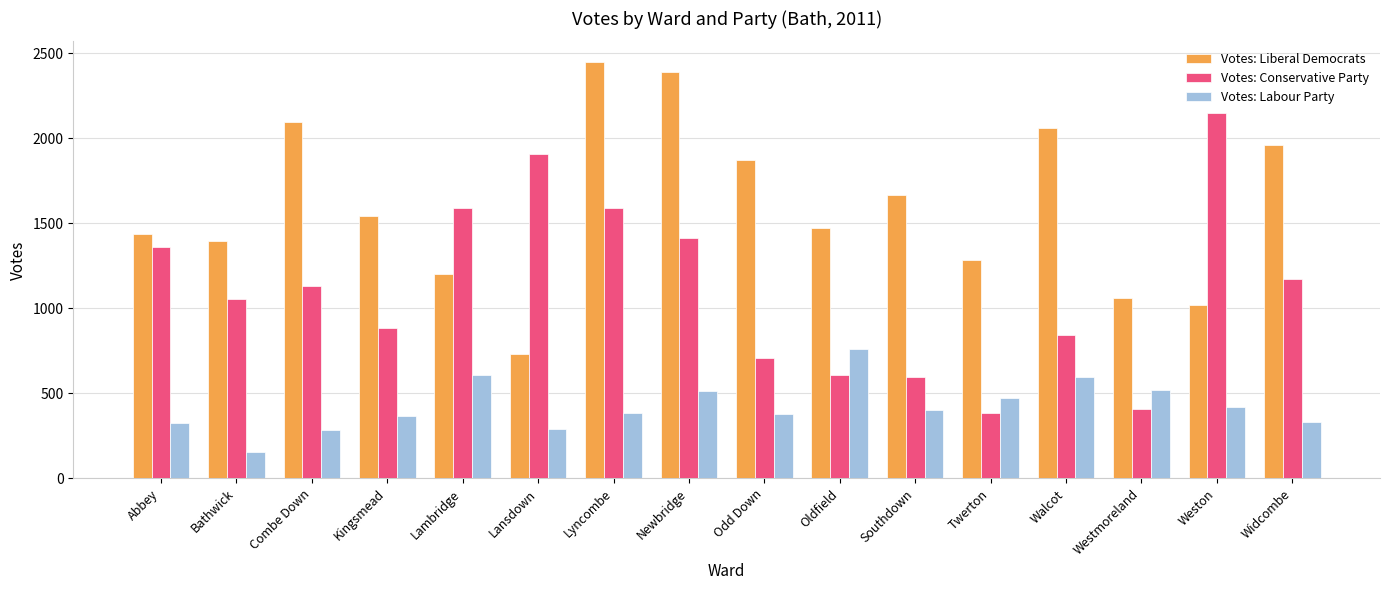

Which series has the largest total across all categories?

Votes: Liberal Democrats